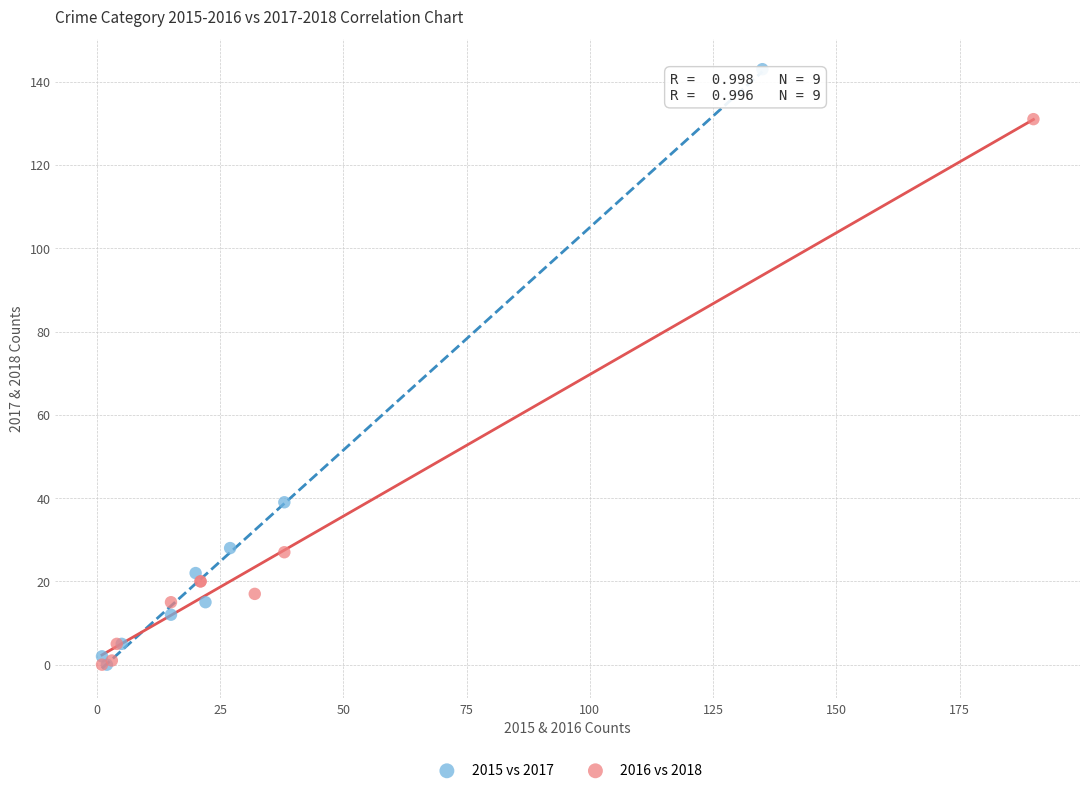

Which series reaches the maximum Y coordinate?

2015 vs 2017